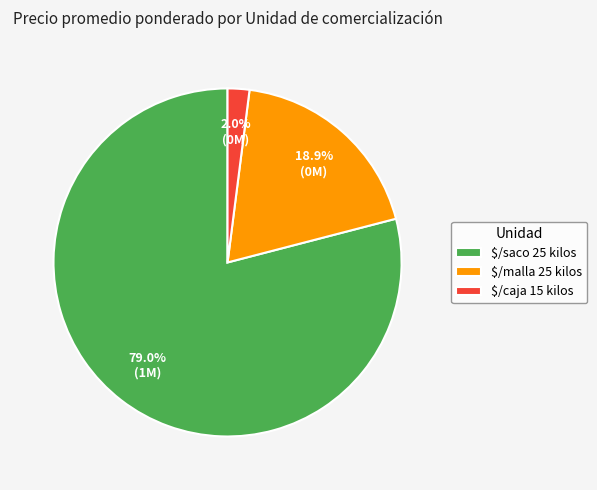

To the nearest percent, what portion does $/saco 25 kilos represent?

79%